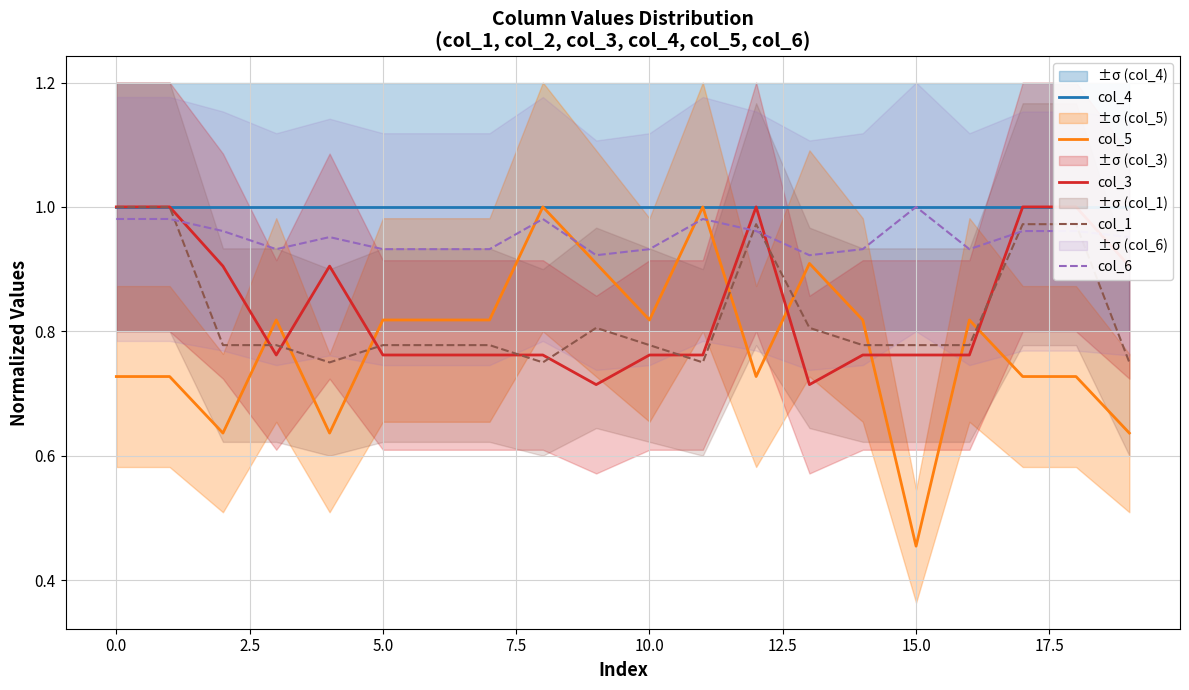

After their last crossing, which series has the higher values: col_1 or col_5?

col_1